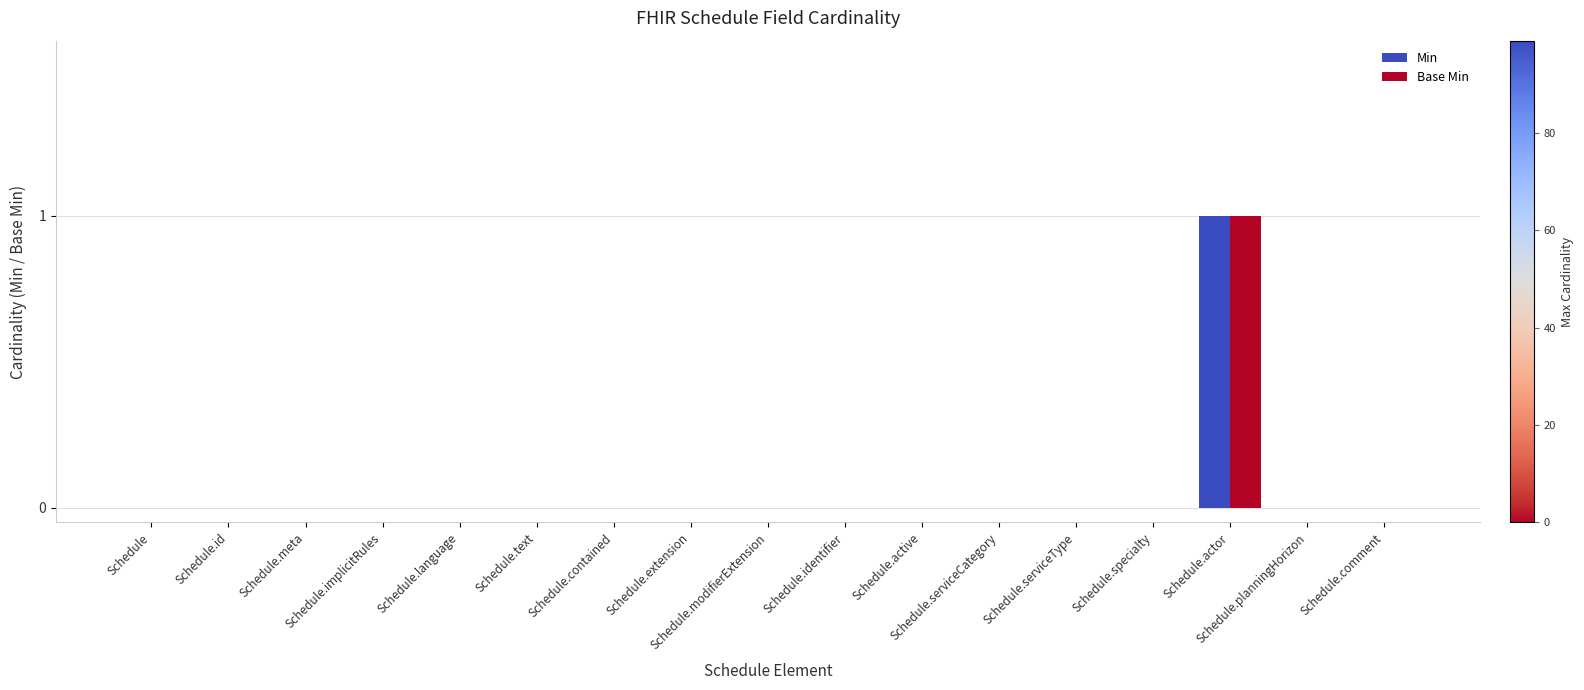

Are the bars grouped side by side (vs. stacked)?

Yes